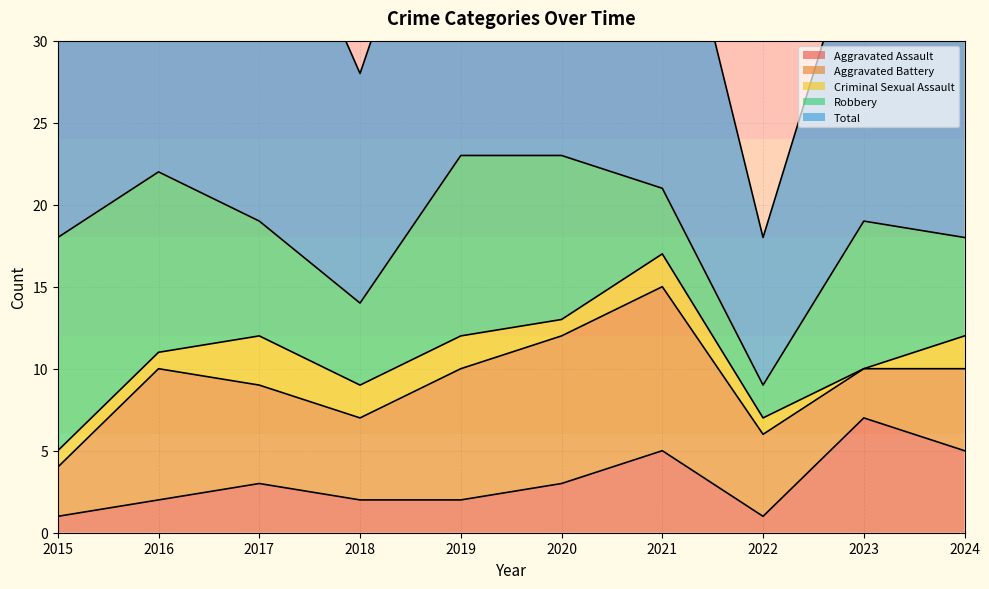

The Criminal Sexual Assault series shows 3 at 2019. True or false?

False